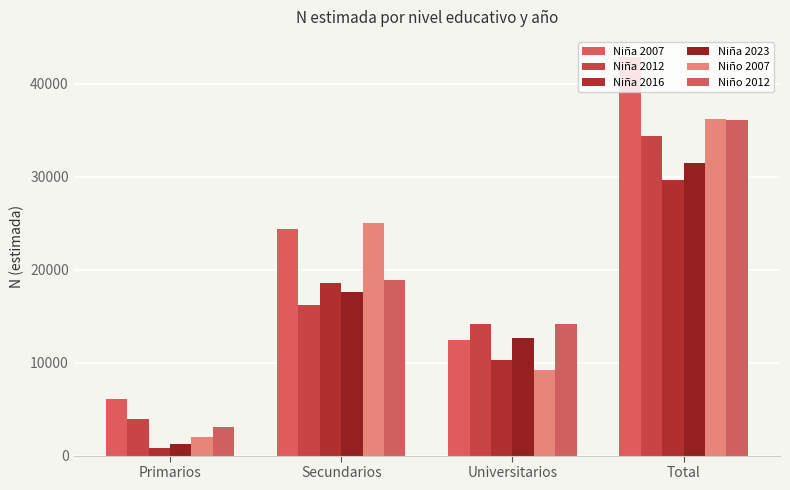

At which label does Niña 2016 reach its minimum?

Primarios